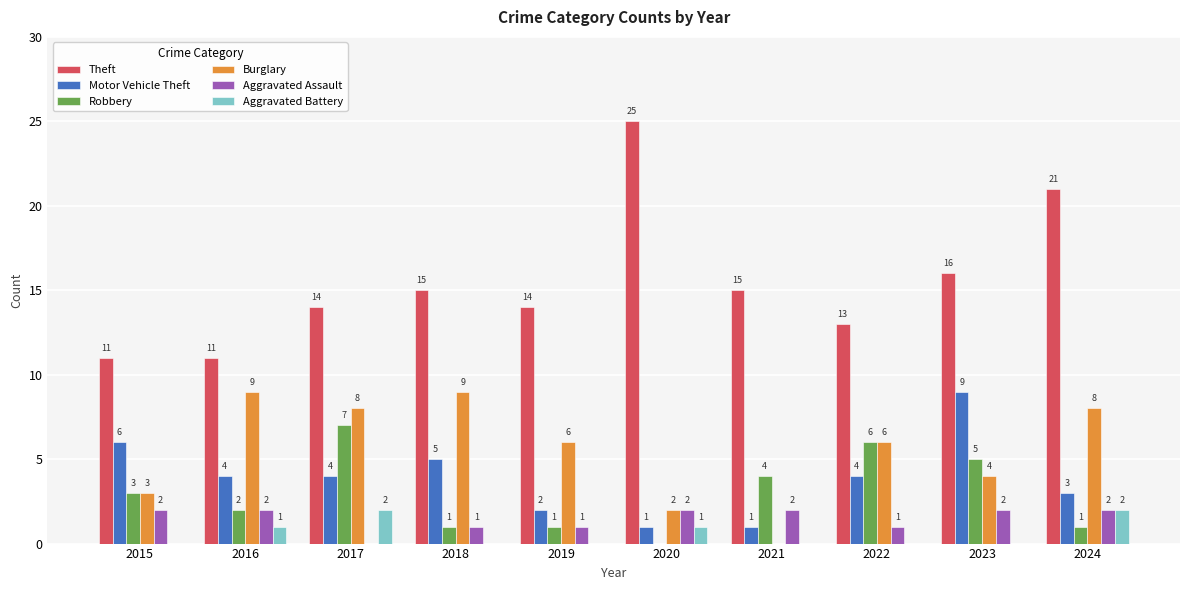

At which category is the sum across all series the highest?

2024